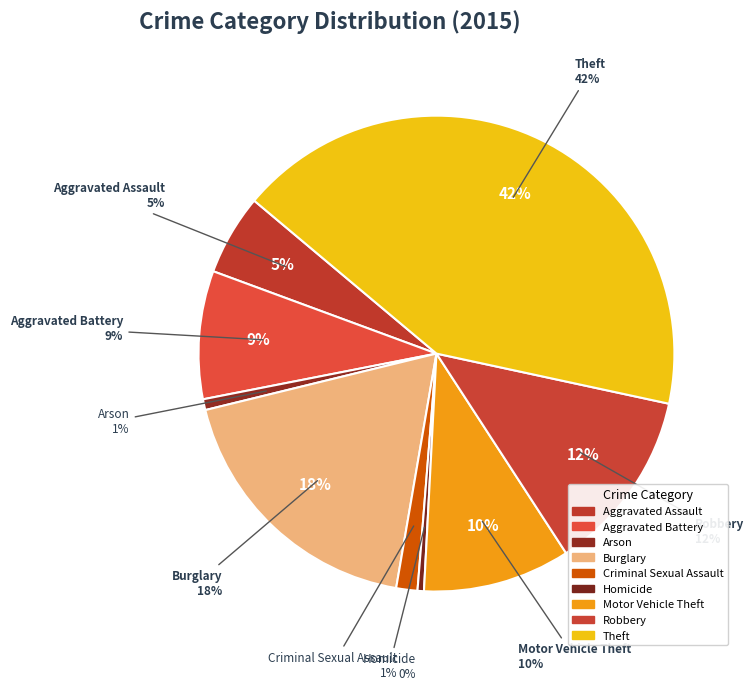

What is the change in value from Aggravated Battery to Burglary?

+292